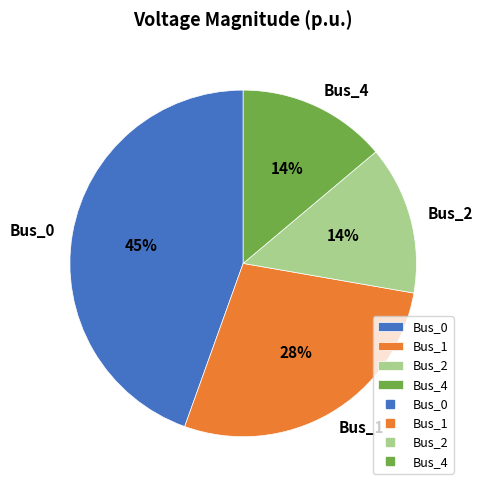

How many segments does this pie chart have?

4